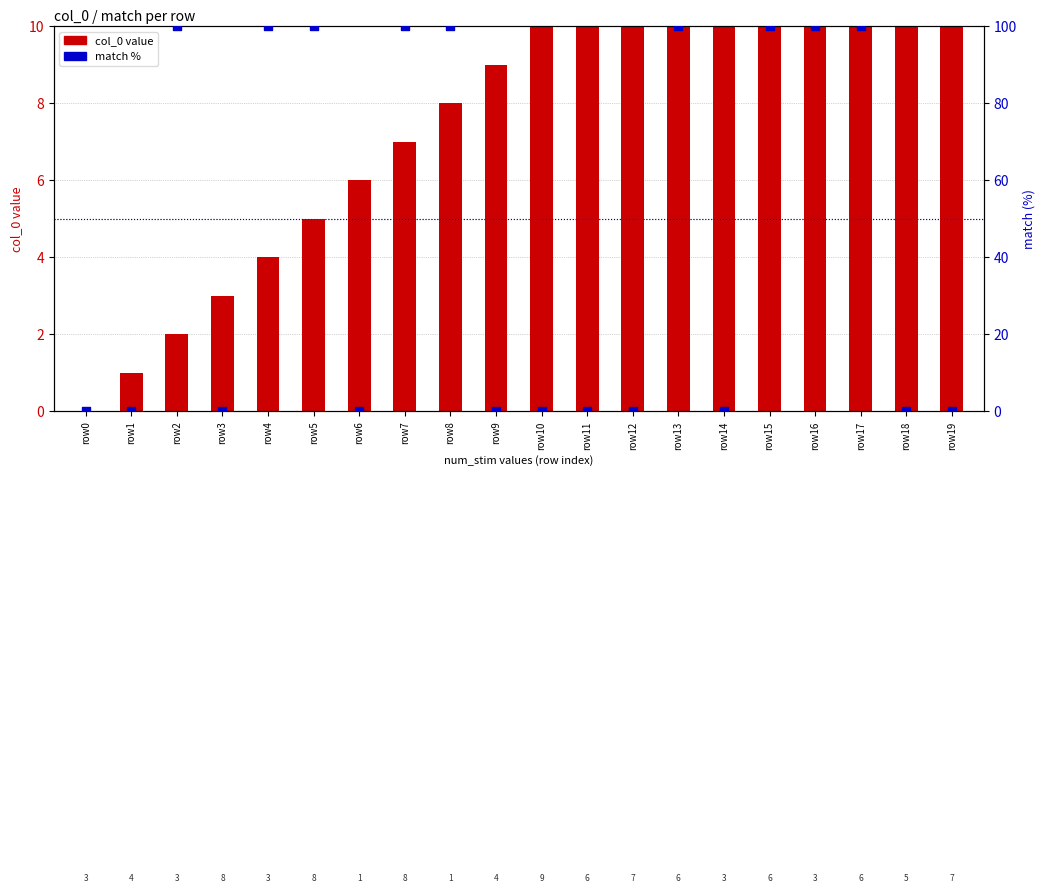

At which category is the sum across all series the highest?

row17